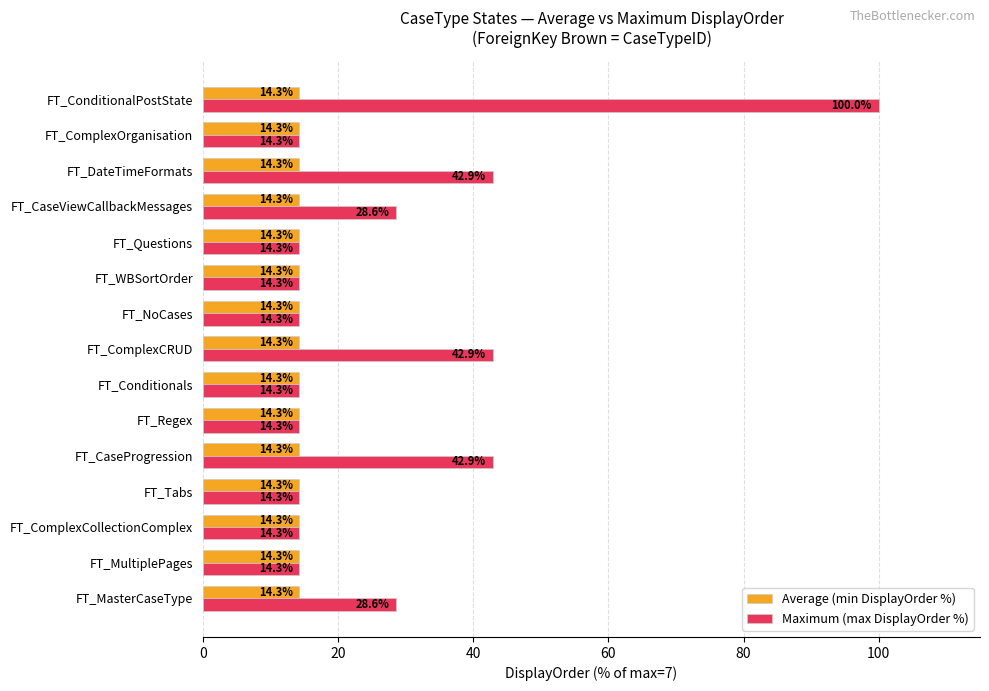

Rank the series by their maximum value, from highest to lowest.

Maximum (max DisplayOrder %), Average (min DisplayOrder %)